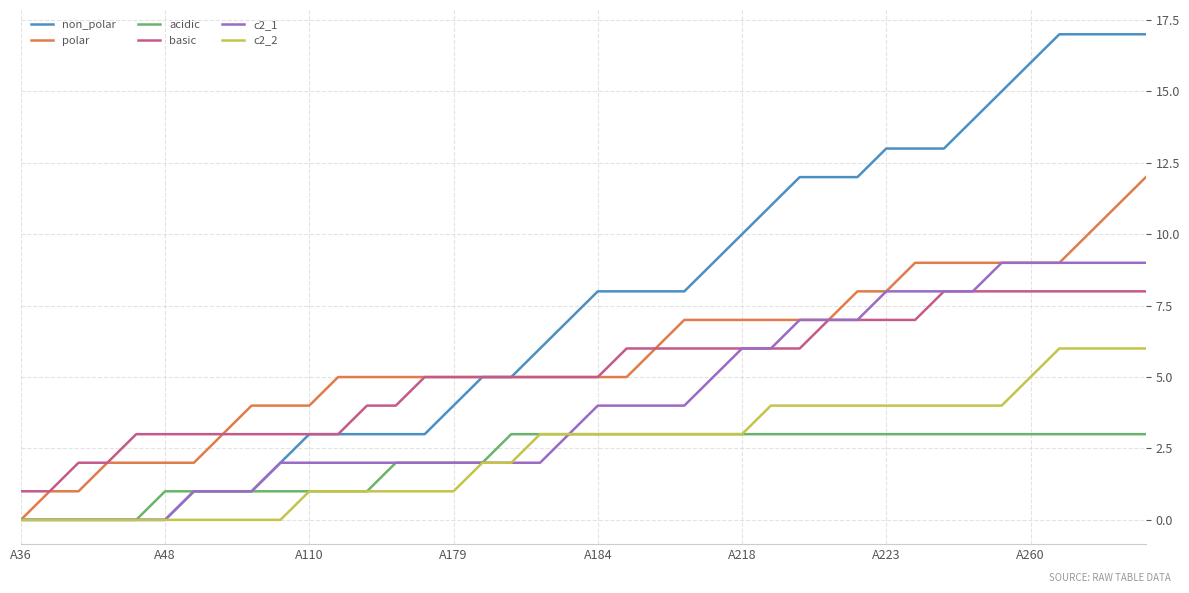

Which series has the widest spread of values?

non_polar